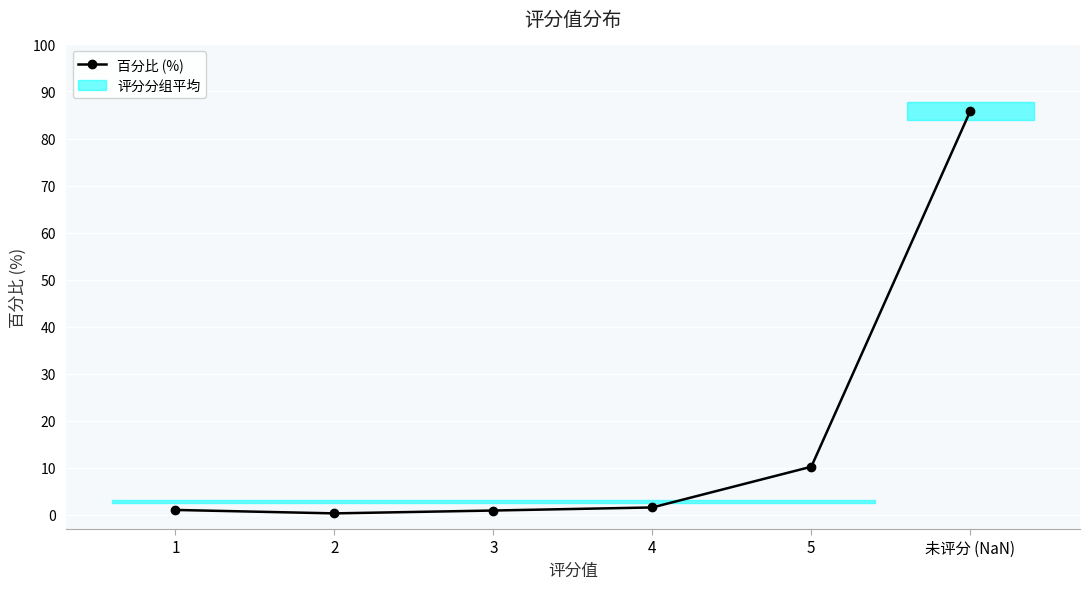

At which label is the value closest to 43?

5